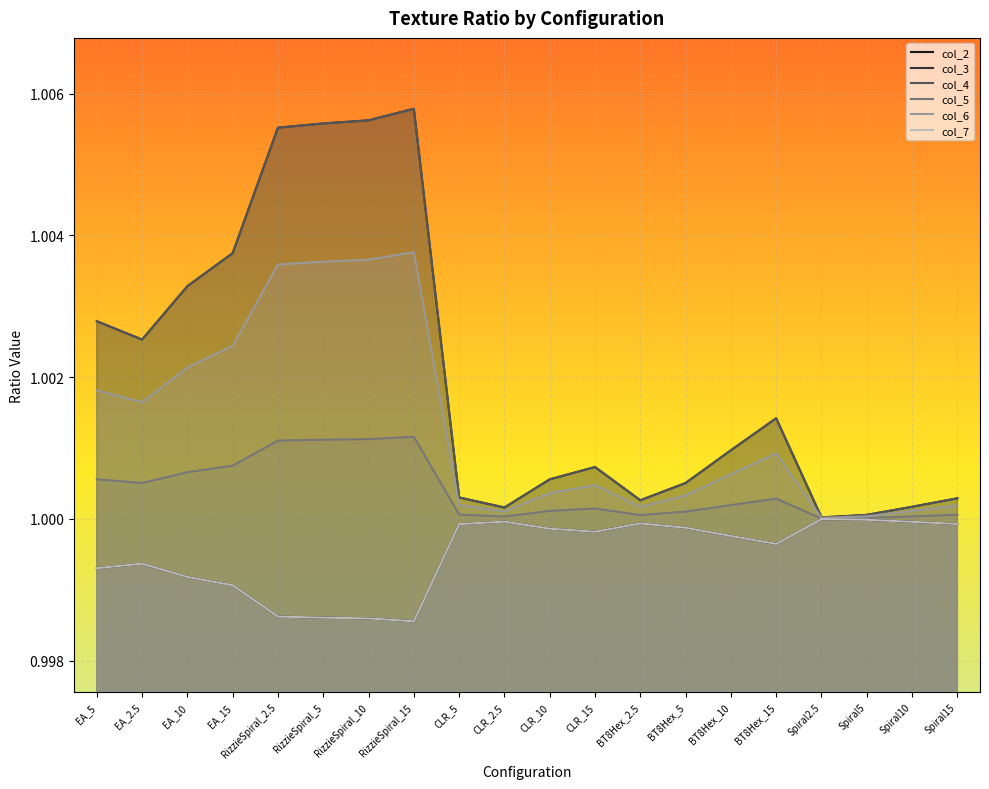

Rank the categories by col_6 value from highest to lowest.

RizzieSpiral_15, RizzieSpiral_10, RizzieSpiral_5, RizzieSpiral_2.5, EA_15, EA_10, EA_5, EA_2.5, BT8Hex_15, BT8Hex_10, CLR_15, CLR_10, BT8Hex_5, CLR_5, Spiral15, BT8Hex_2.5, Spiral10, CLR_2.5, Spiral5, Spiral2.5